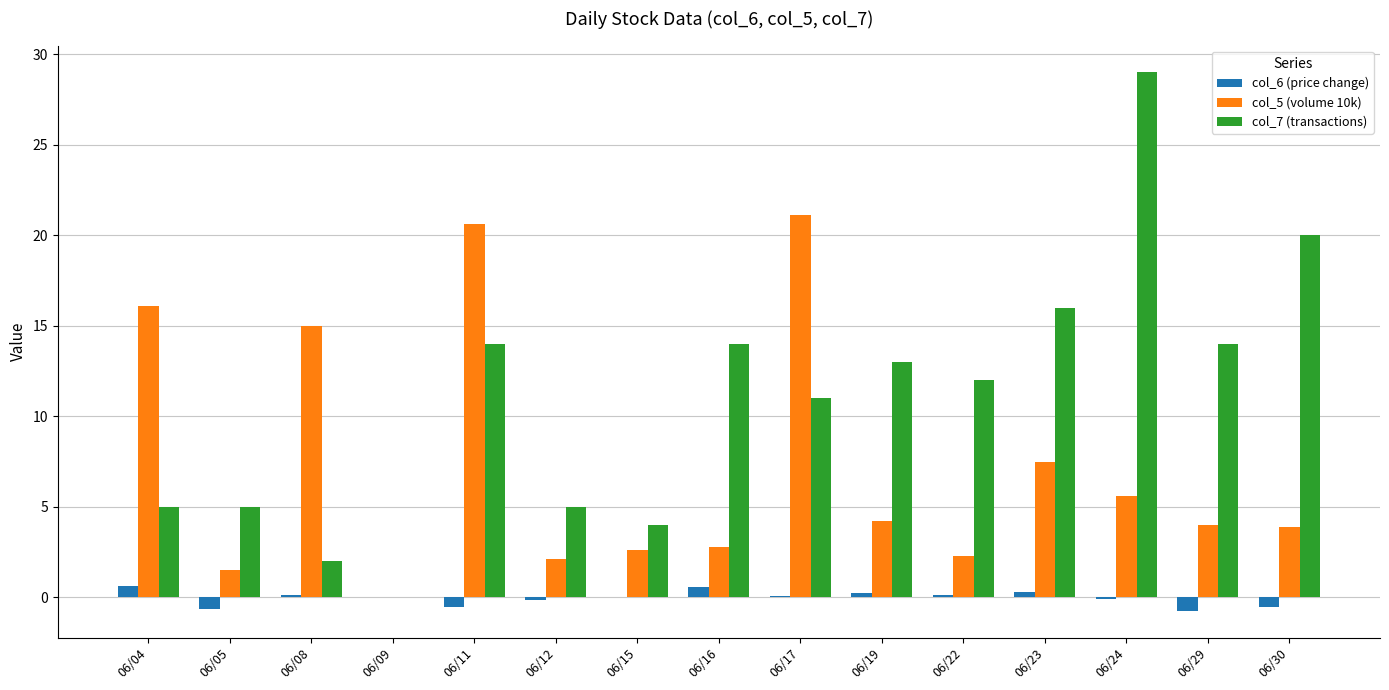

Is it true that col_5 (volume 10k) equals 2.1 at 06/12?

True